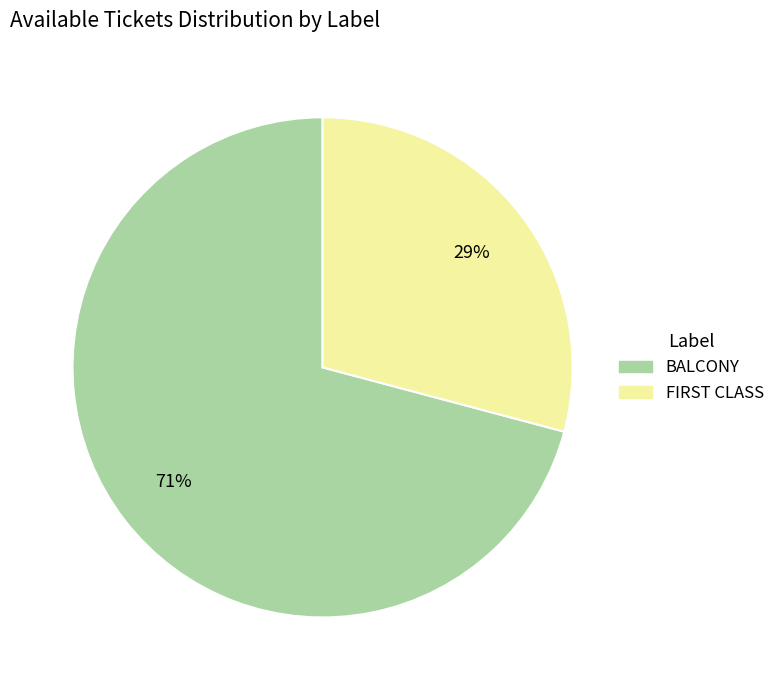

Is there any slice that represents more than half of the pie?

Yes